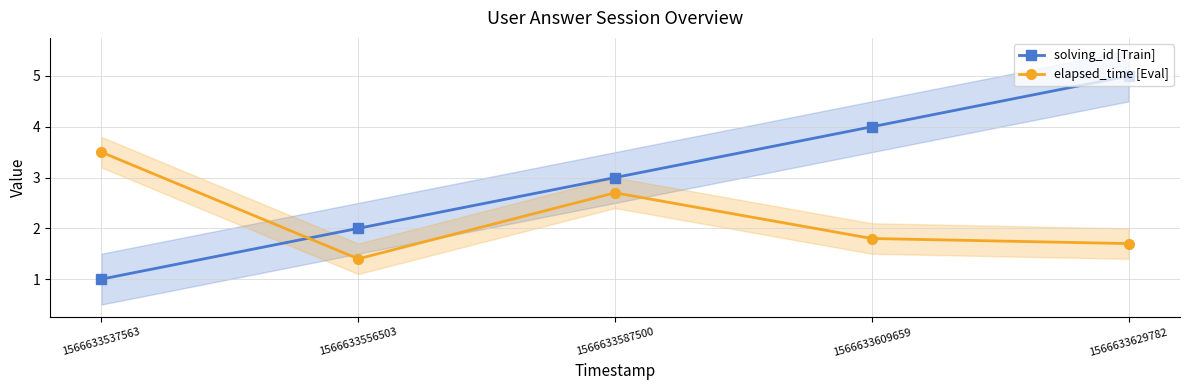

What is the spread (max minus min) of values at 1566633587500?

0.3